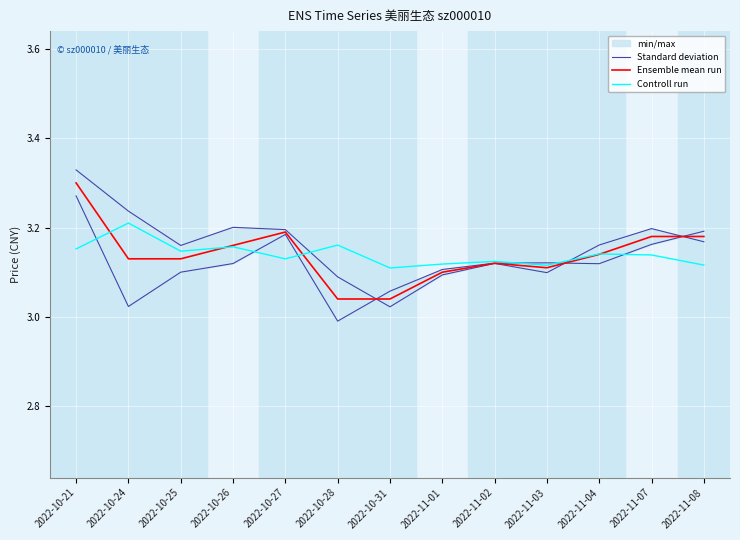

Rank the series at 2022-10-27 from lowest to highest value.

Controll run, Ensemble mean run, Standard deviation